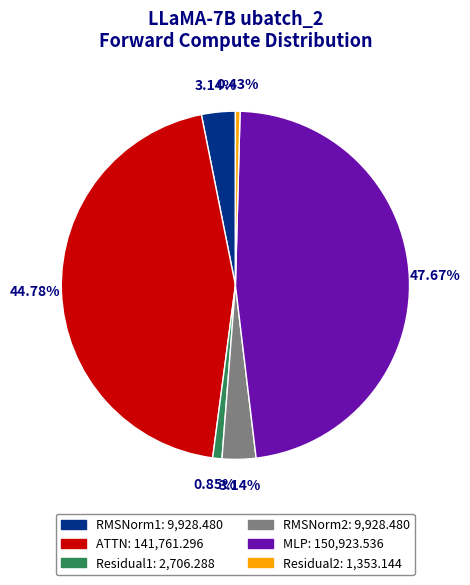

Does Residual2 represent more than half of the total?

No